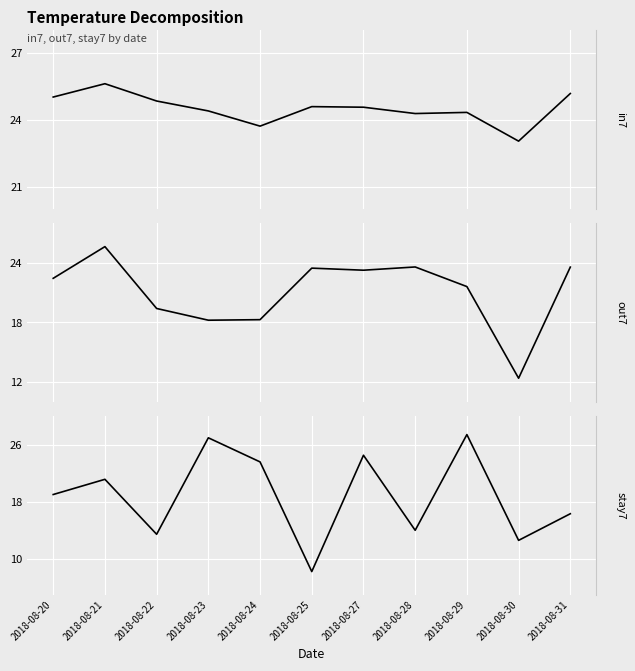

Rank the series by their maximum value, from lowest to highest.

in7, out7, stay7